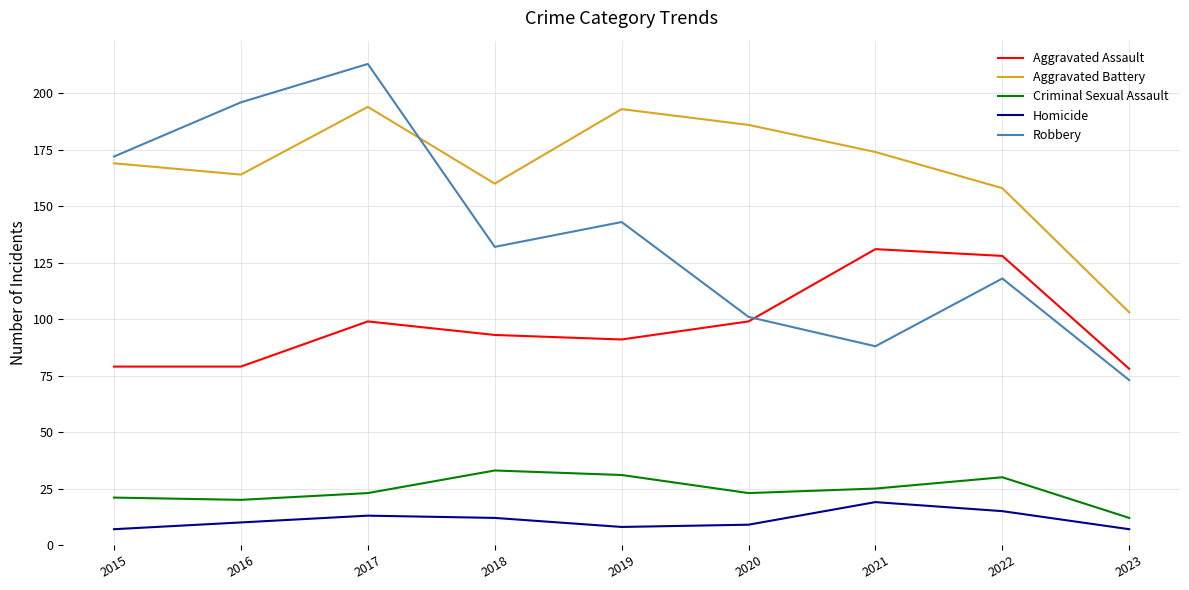

Reading right to left, transcribe all the data shown in this chart.

Aggravated Assault: 78	128	131	99	91	93	99	79	79
Aggravated Battery: 103	158	174	186	193	160	194	164	169
Criminal Sexual Assault: 12	30	25	23	31	33	23	20	21
Homicide: 7	15	19	9	8	12	13	10	7
Robbery: 73	118	88	101	143	132	213	196	172